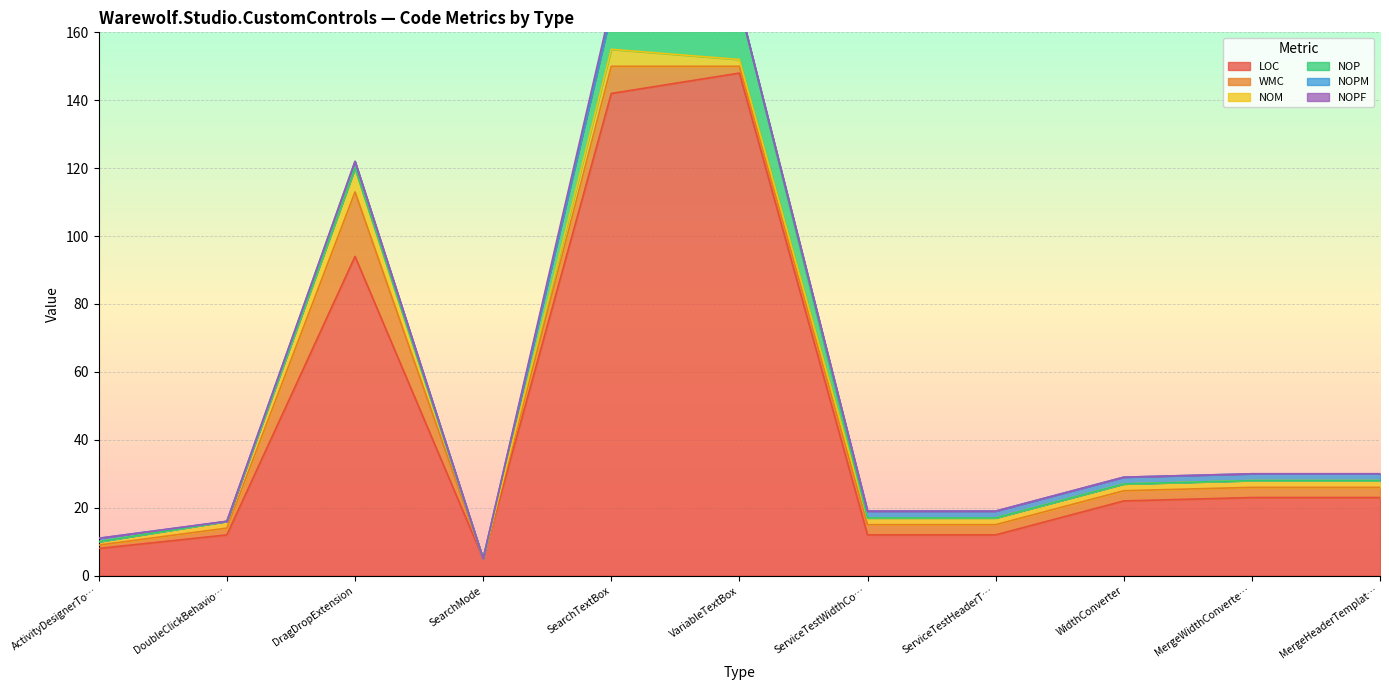

Rank the series at VariableTextBox from highest to lowest value.

LOC, NOP, WMC, NOM, NOPM, NOPF